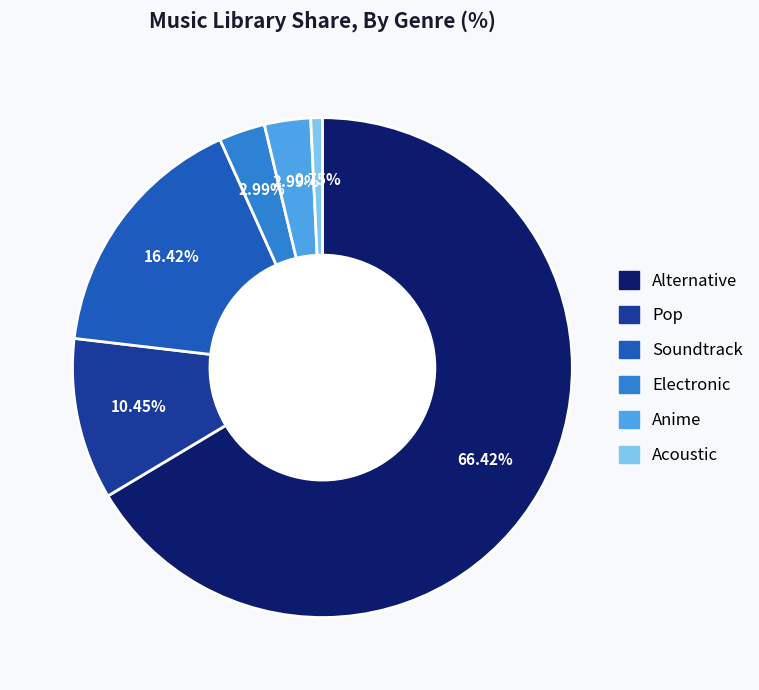

Approximately how many times larger is the value at Anime compared to Acoustic?

4.0